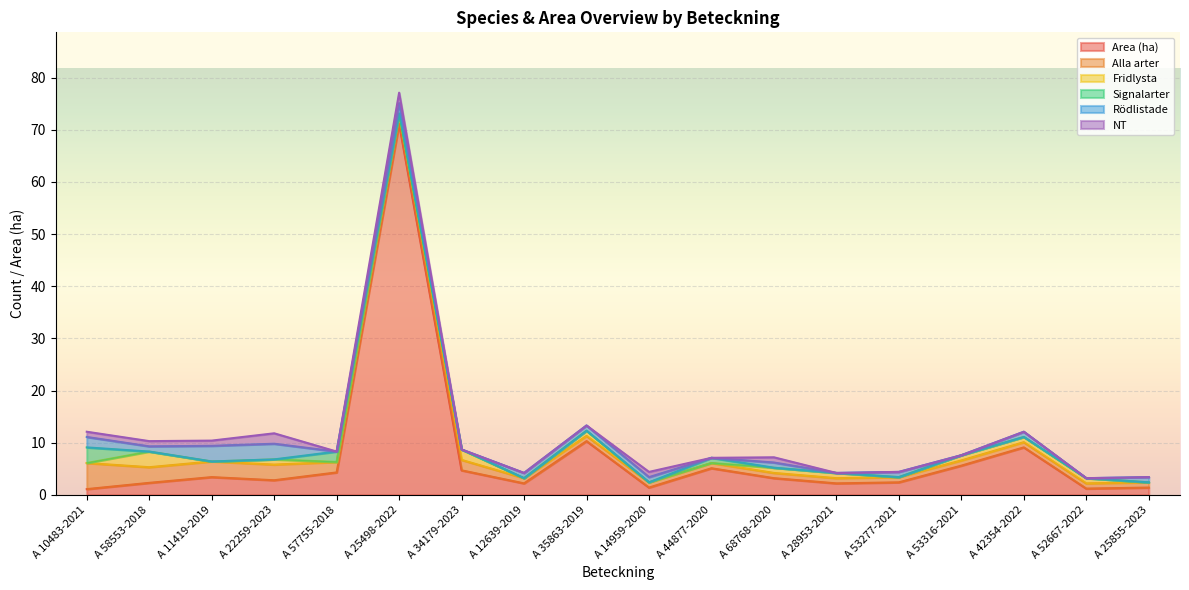

At which category does Signalarter reach its first local peak?

A 57755-2018